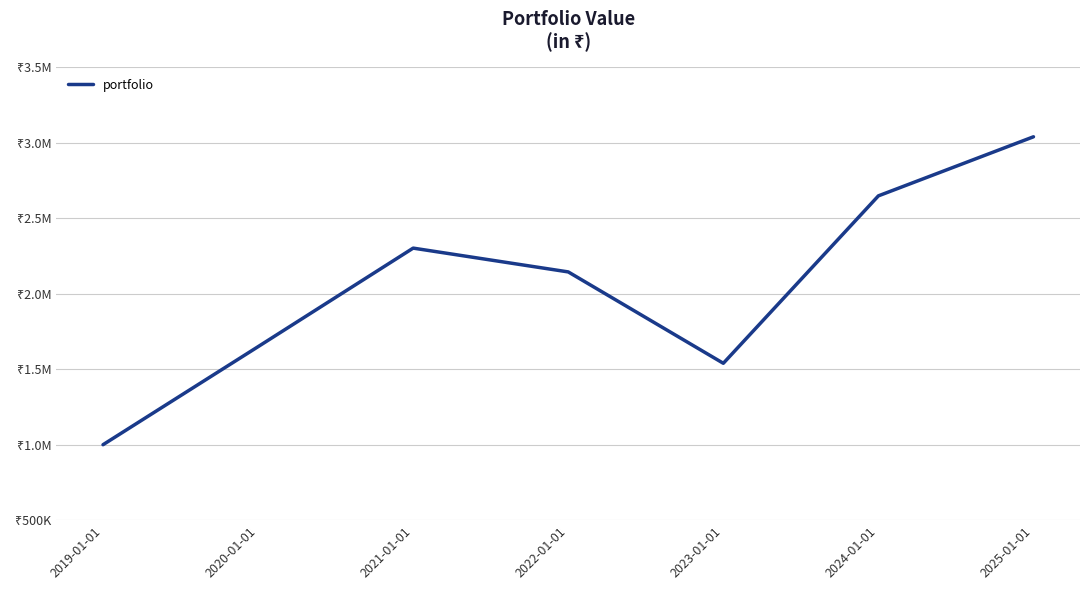

Is this an area chart (filled region under the line)?

No